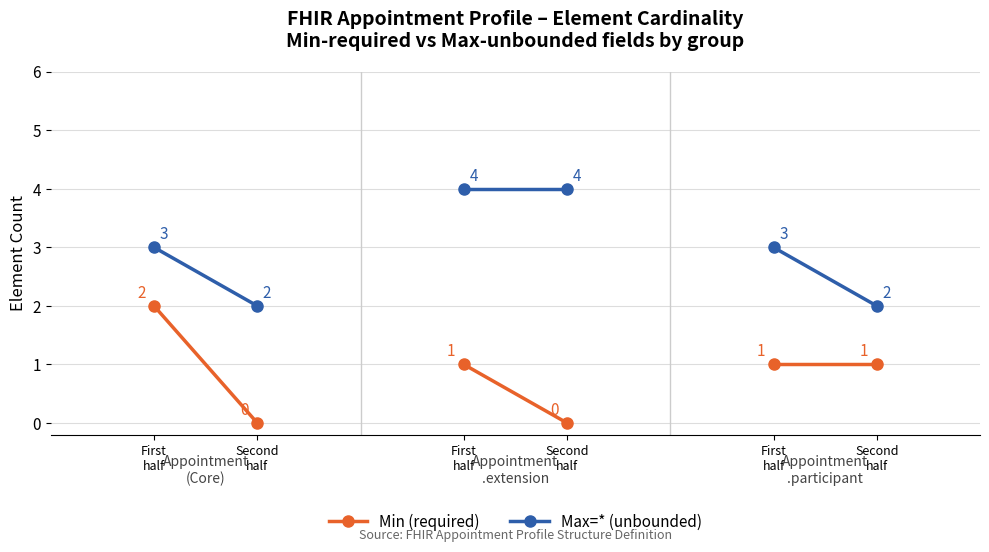

Count the Min (required) values in the range 0 to 2.

2